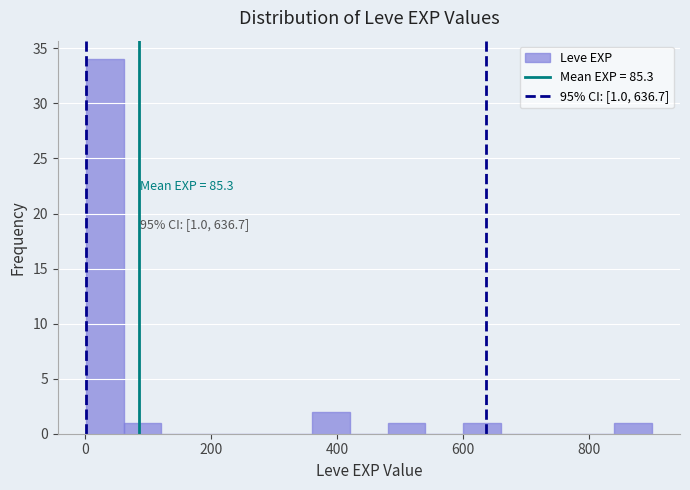

Around what value on the x-axis is the tallest bar? Give the approximate position of its centre, as read against the axis.

40